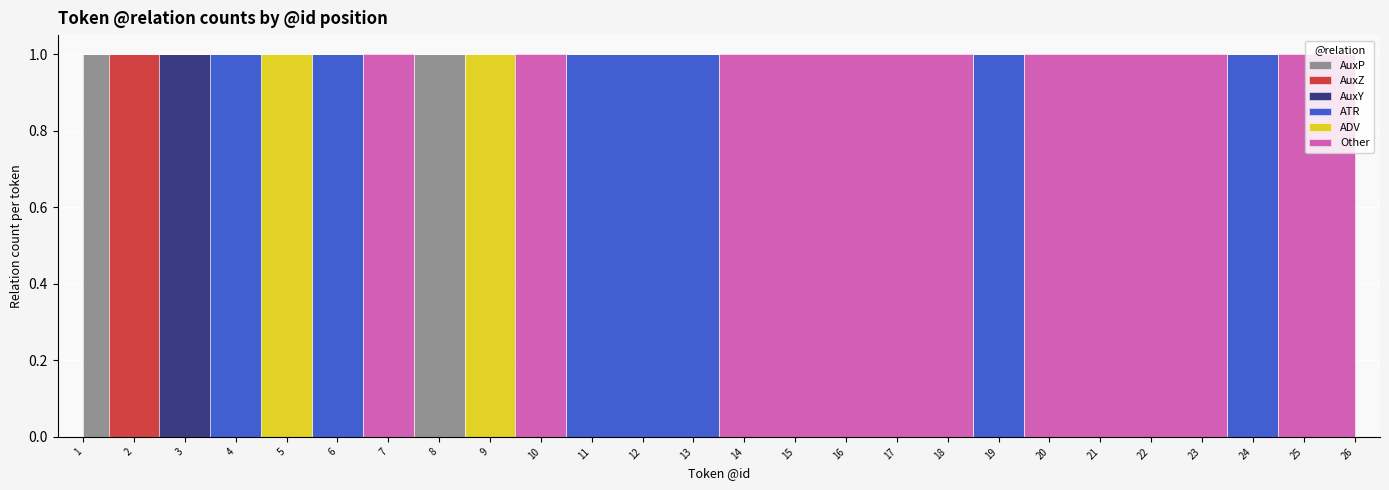

The value of ATR at 3 is 0. True or false?

False